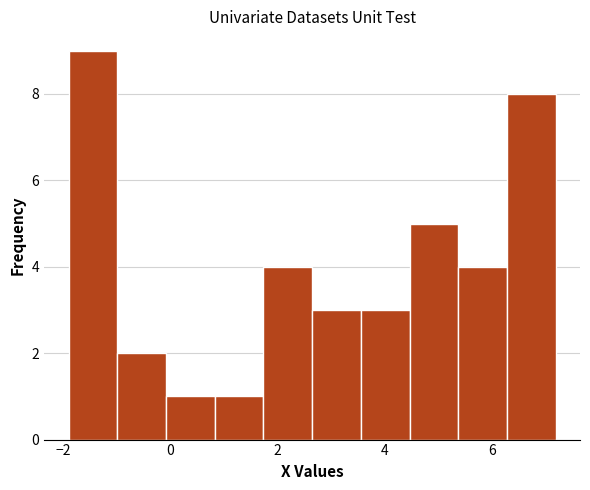

What is the height of the bar covering 0.0 to 0.8 on the x-axis? Neither the bar edges nor the heights are printed on the chart, so give them approximately, as read against the axes.

1